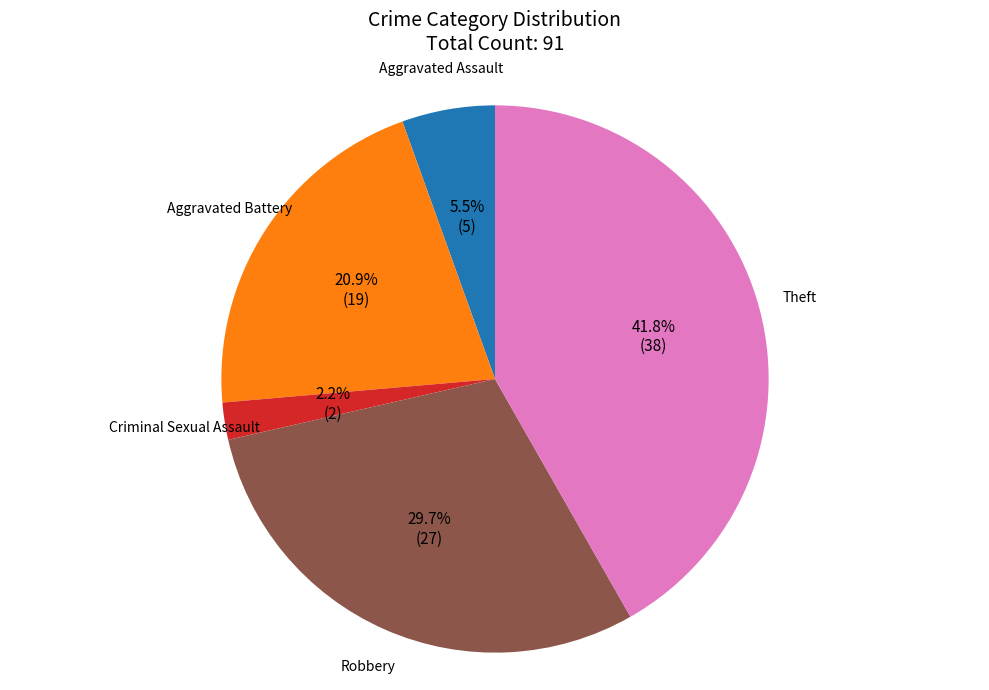

Does any single category account for the majority?

No